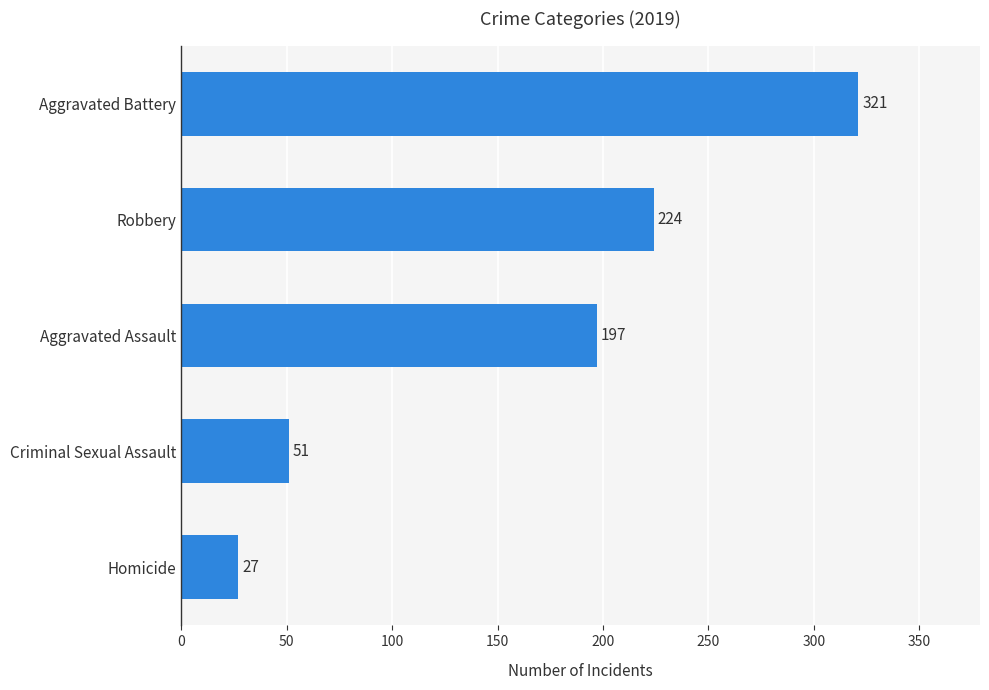

Is it true that the value at Homicide is 27?

True